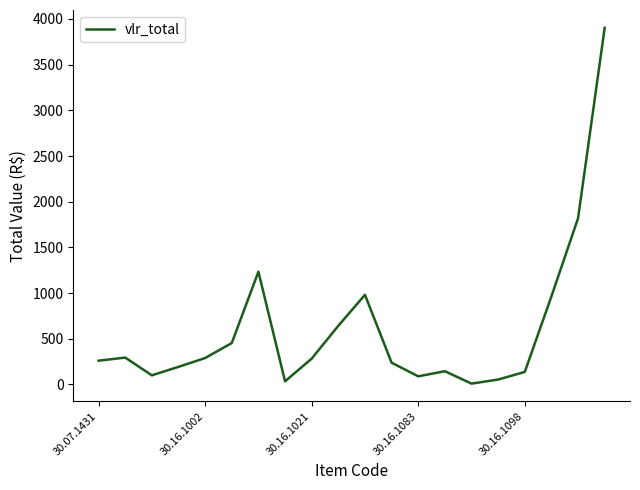

What is the sum of all values?

12115.0